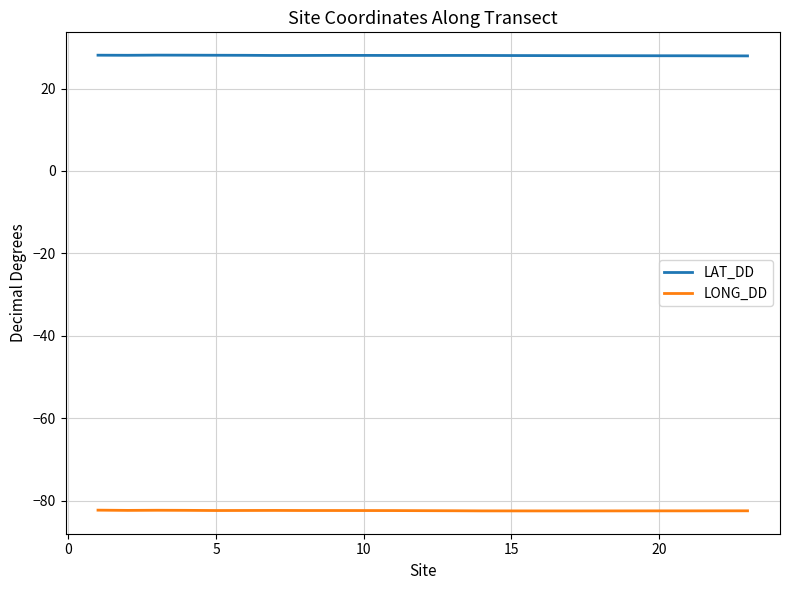

Which series has the largest total across all categories?

LAT_DD